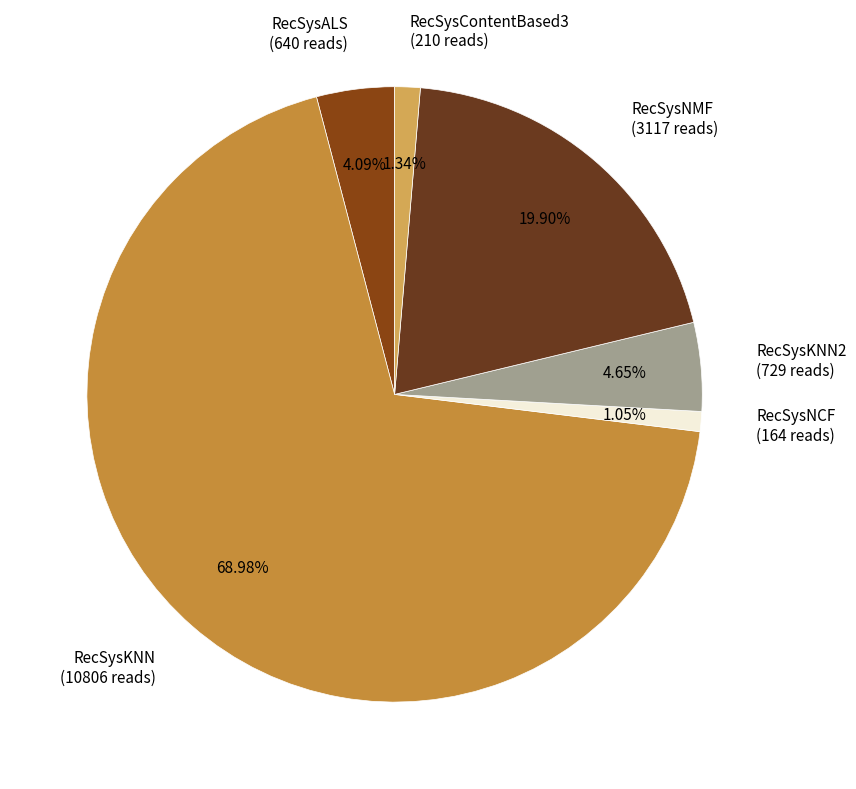

Is it true that RecSysNCF is 15% of the pie?

False